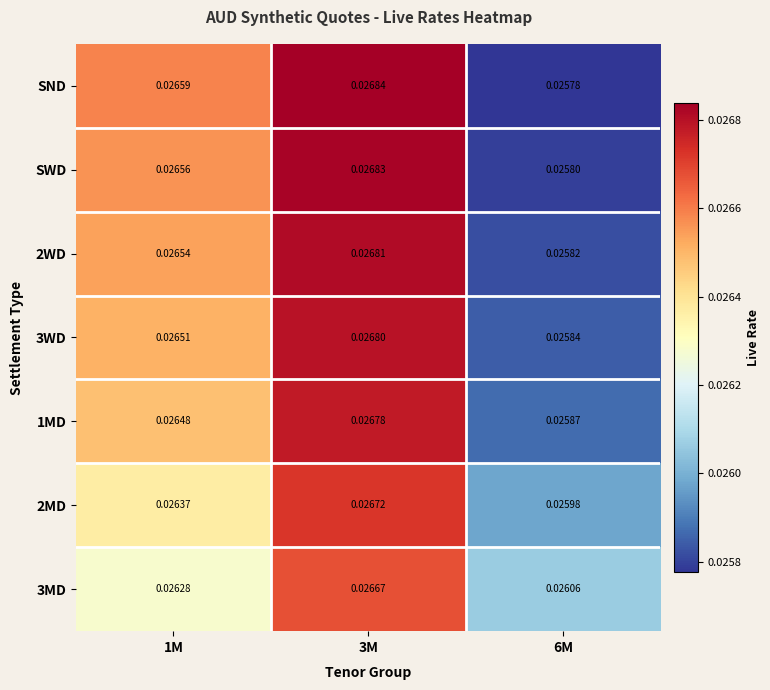

At which category is the sum across all series the highest?

3M